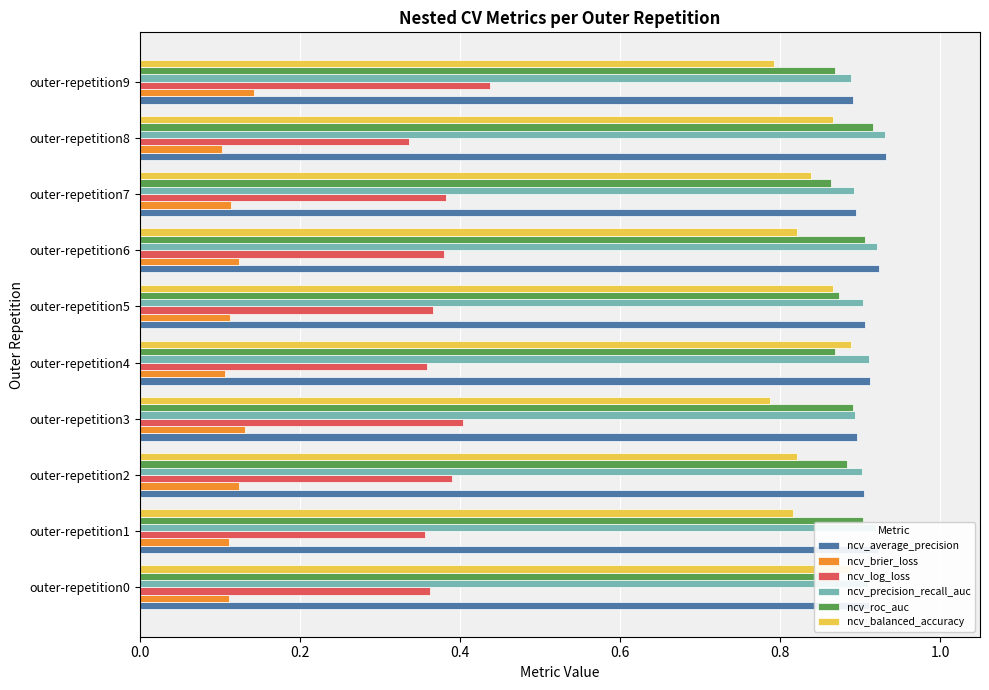

Reading left to right, extract all data points from this chart.

ncv_average_precision: 0.9	0.9	0.9	0.9	0.9	0.9	0.9	0.9	0.9	0.9
ncv_brier_loss: 0.1	0.1	0.1	0.1	0.1	0.1	0.1	0.1	0.1	0.1
ncv_log_loss: 0.4	0.4	0.4	0.4	0.4	0.4	0.4	0.4	0.3	0.4
ncv_precision_recall_auc: 0.9	0.9	0.9	0.9	0.9	0.9	0.9	0.9	0.9	0.9
ncv_roc_auc: 0.9	0.9	0.9	0.9	0.9	0.9	0.9	0.9	0.9	0.9
ncv_balanced_accuracy: 0.9	0.8	0.8	0.8	0.9	0.9	0.8	0.8	0.9	0.8